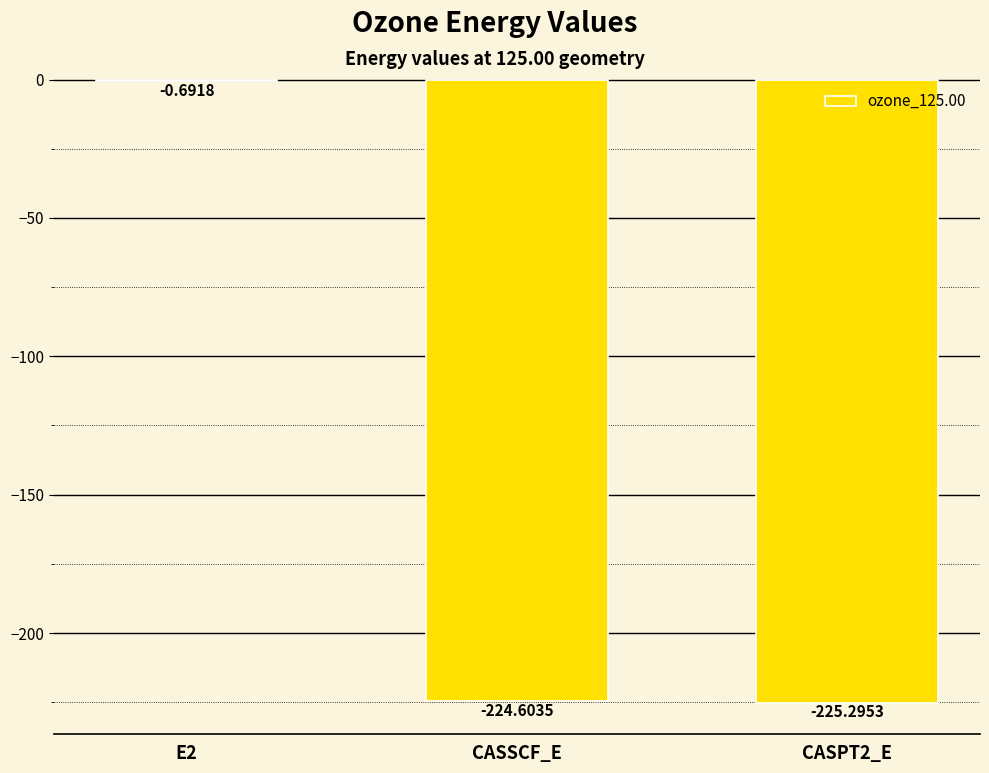

Between CASSCF_E and CASPT2_E, which is larger?

CASSCF_E